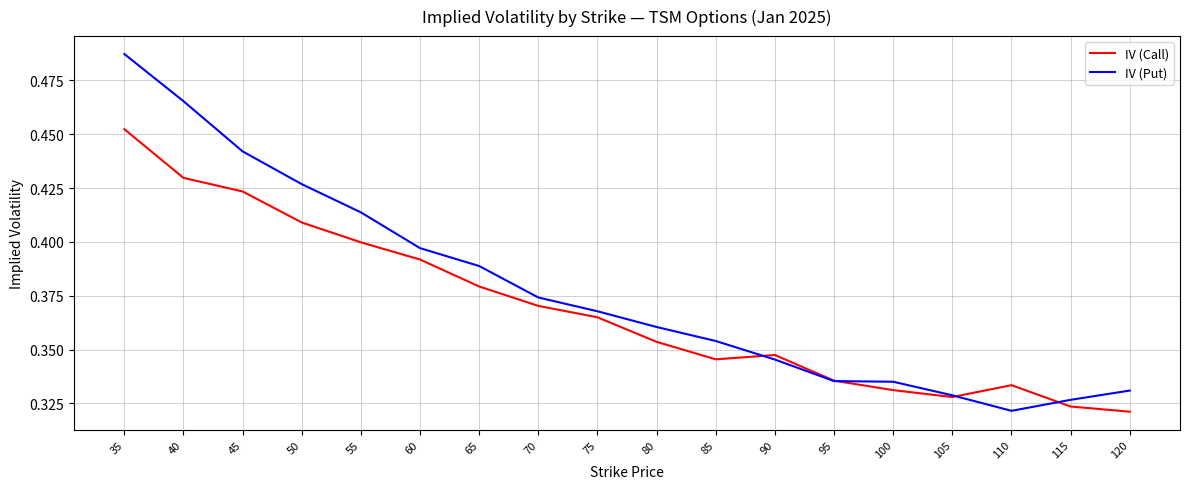

Which series has the largest range (max minus min)?

IV (Put)